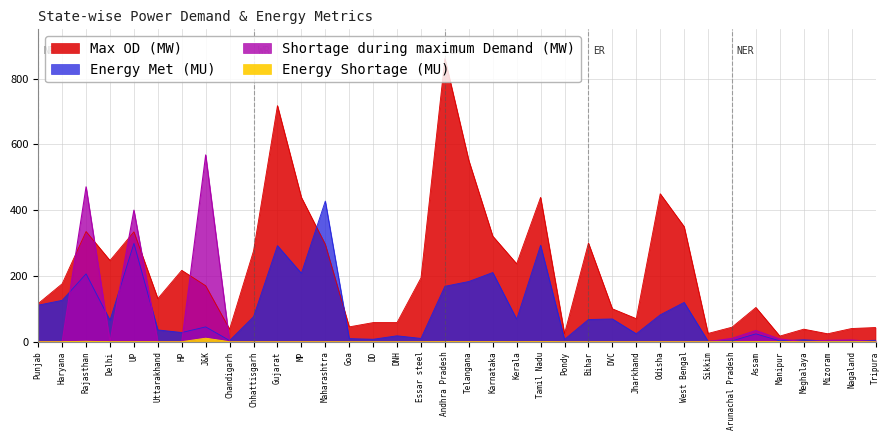

Reading left to right, list all the values displayed in this chart.

Energy Met (MU): 111.0	125.7	206.2	65.2	298.9	35.7	27.8	44.9	3.4	75.7	292.1	208.0	427.7	9.3	7.3	17.8	9.9	168.4	183.0	210.3	68.3	293.3	6.8	67.4	69.1	24.0	81.5	119.4	1.4	2.4	23.7	2.5	5.7	1.7	2.3	4.2
Max OD (MW): 116.0	176.0	335.0	247.0	334.0	131.0	217.0	170.0	38.0	276.0	718.0	439.0	296.0	45.0	58.0	58.0	194.0	861.0	551.0	321.0	237.0	439.0	24.0	300.0	100.0	70.0	450.0	350.0	25.0	44.0	104.0	17.0	38.0	24.0	40.0	43.0
Shortage during maximum Demand (MW): 0.0	0.0	471.0	0.0	400.0	0.0	0.0	568.0	0.0	0.0	0.0	0.0	0.0	0.0	0.0	0.0	0.0	0.0	0.0	0.0	0.0	0.0	0.0	0.0	0.0	0.0	0.0	0.0	0.0	10.0	34.0	8.0	0.0	4.0	5.0	0.0
Energy Shortage (MU): 0.0	0.1	1.2	0.0	0.0	0.0	0.0	10.6	0.0	0.0	0.0	0.0	0.0	0.0	0.0	0.0	0.0	0.2	0.2	0.3	0.1	0.4	0.0	0.0	0.0	0.0	0.0	0.0	0.0	0.0	0.4	0.0	0.0	0.0	0.0	0.0